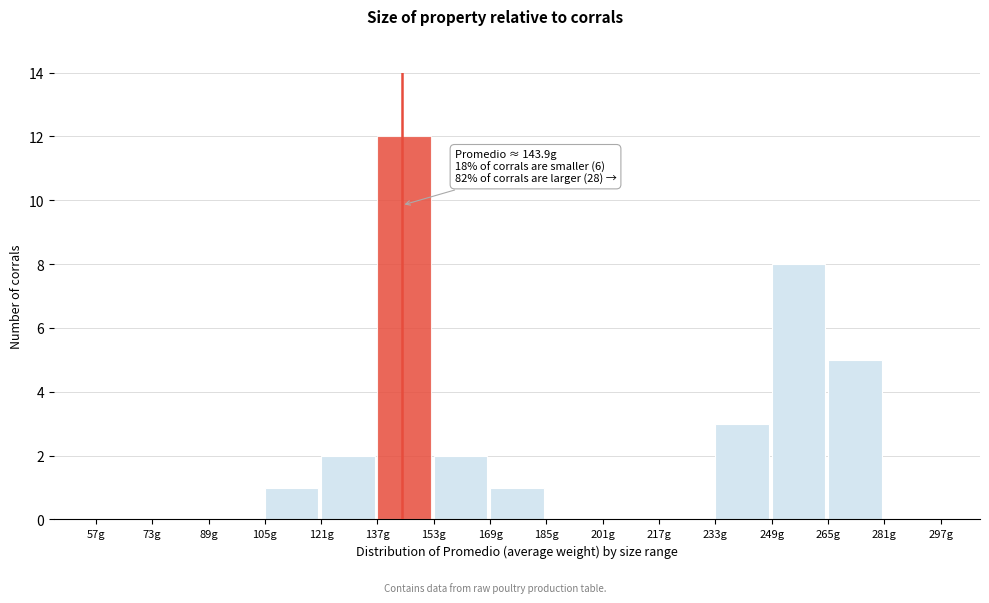

Which range on the x-axis has the tallest bar?

137 to 153